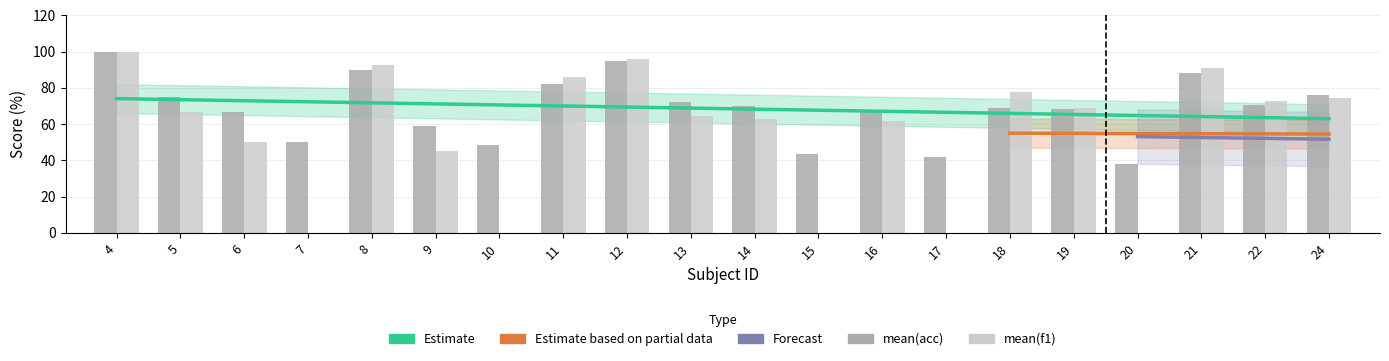

What is the difference between the mean_acc values at 4 and 15?

56.3